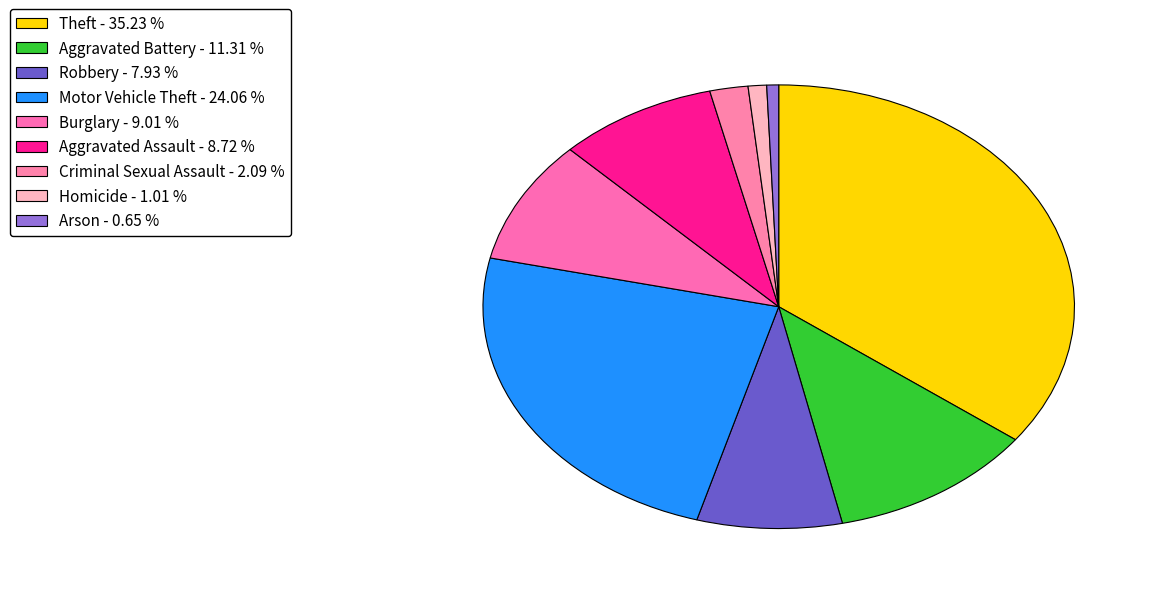

Which category has the biggest portion of the pie?

Theft